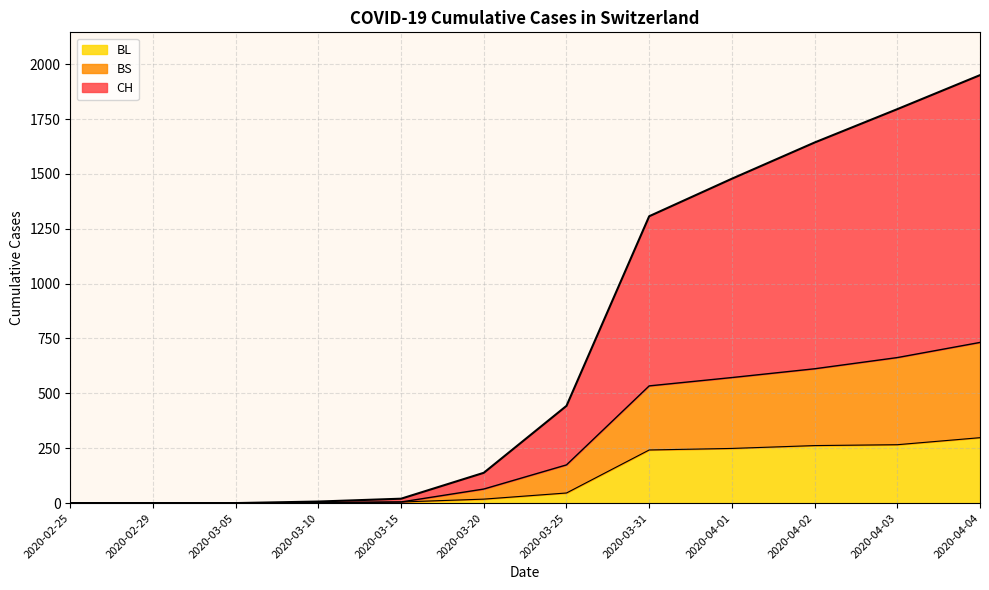

Rank the series at 2020-02-29 from lowest to highest value.

CH, BL, BS